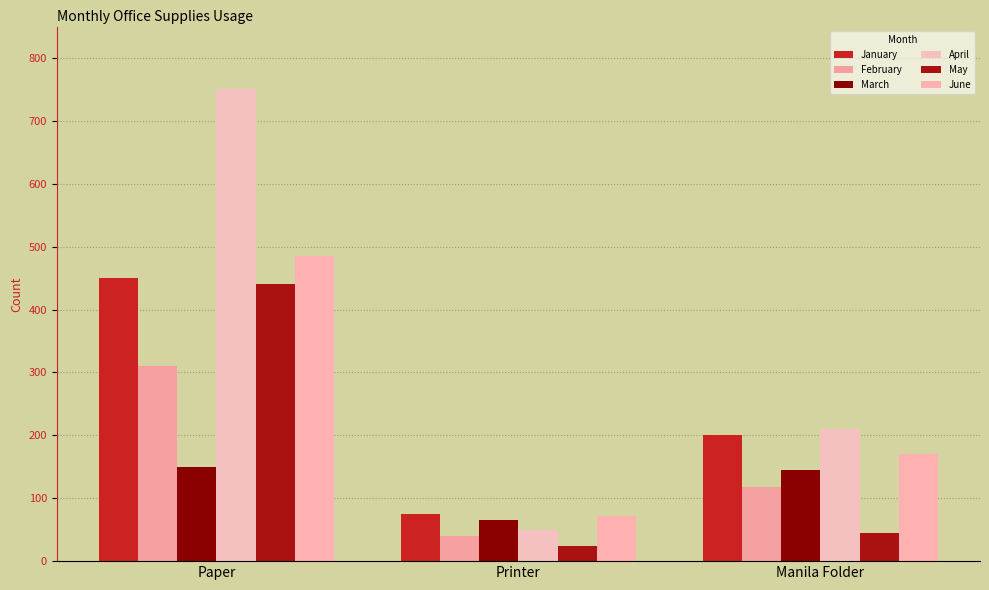

Reading right to left, extract all data points from this chart.

January: 200	75	450
February: 118	40	310
March: 145	65	150
April: 210	50	750
May: 45	24	440
June: 170	71	485